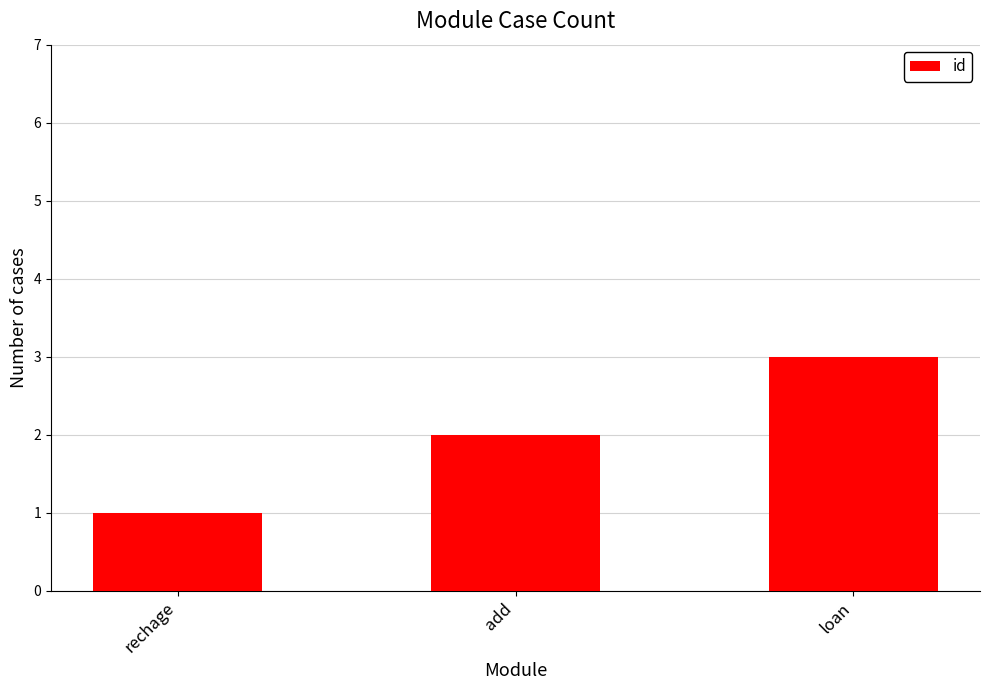

List the labels in order of value, smallest first.

rechage, add, loan